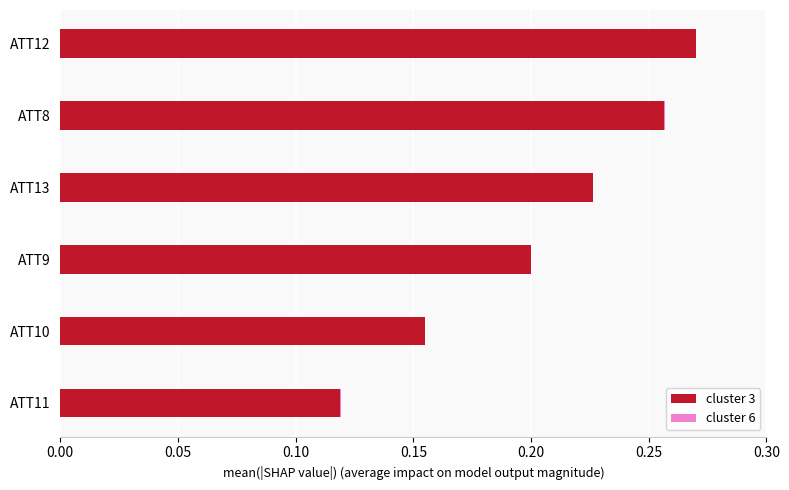

At which label does cluster 3 reach its peak?

ATT12